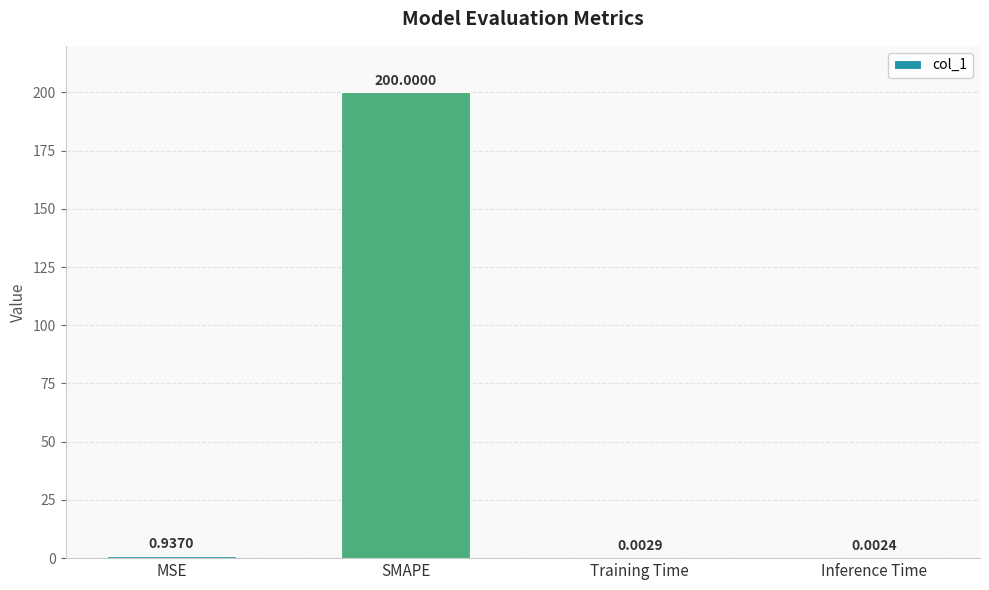

What is the change in value from MSE to SMAPE?

+199.1